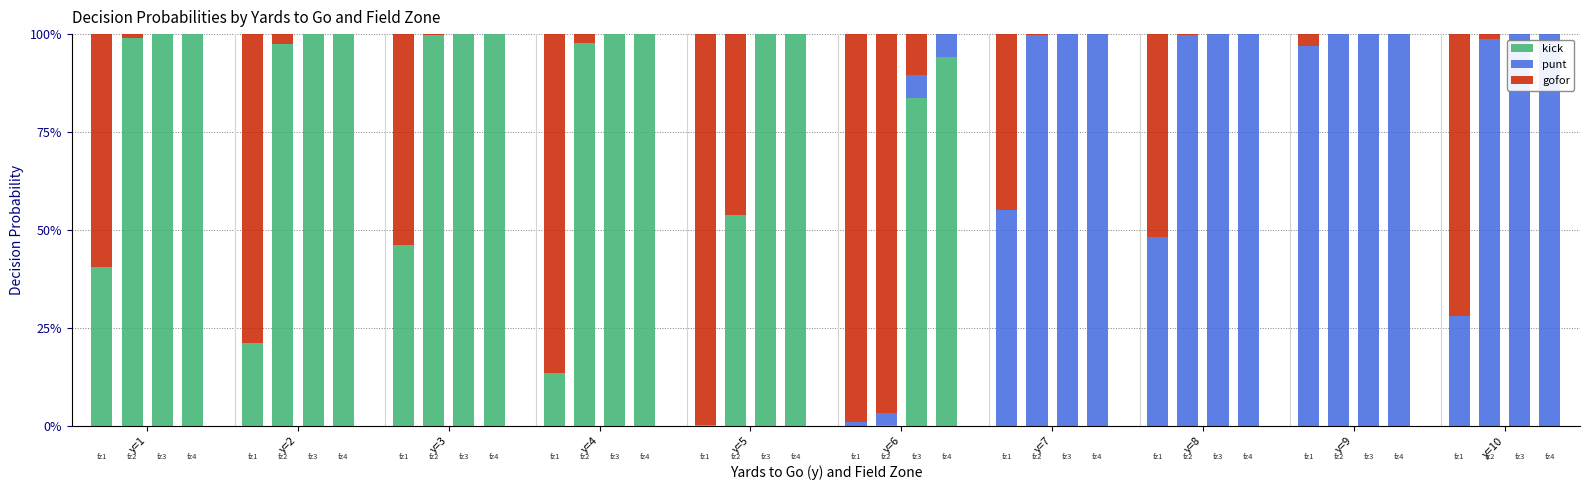

What are all the series names shown in the legend?

kick, punt, gofor